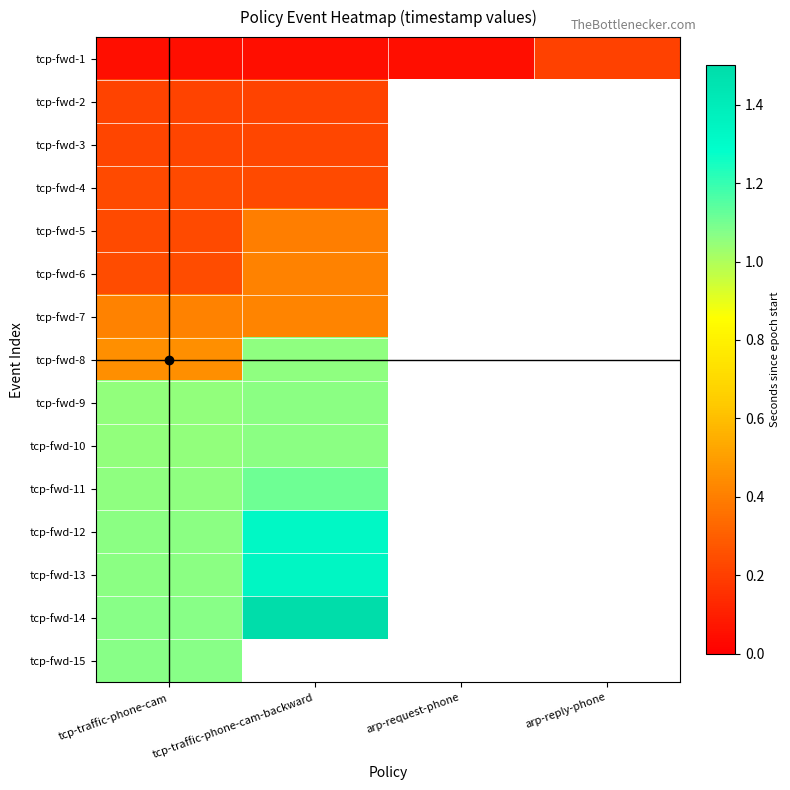

Which series has the largest total across all categories?

tcp-fwd-14